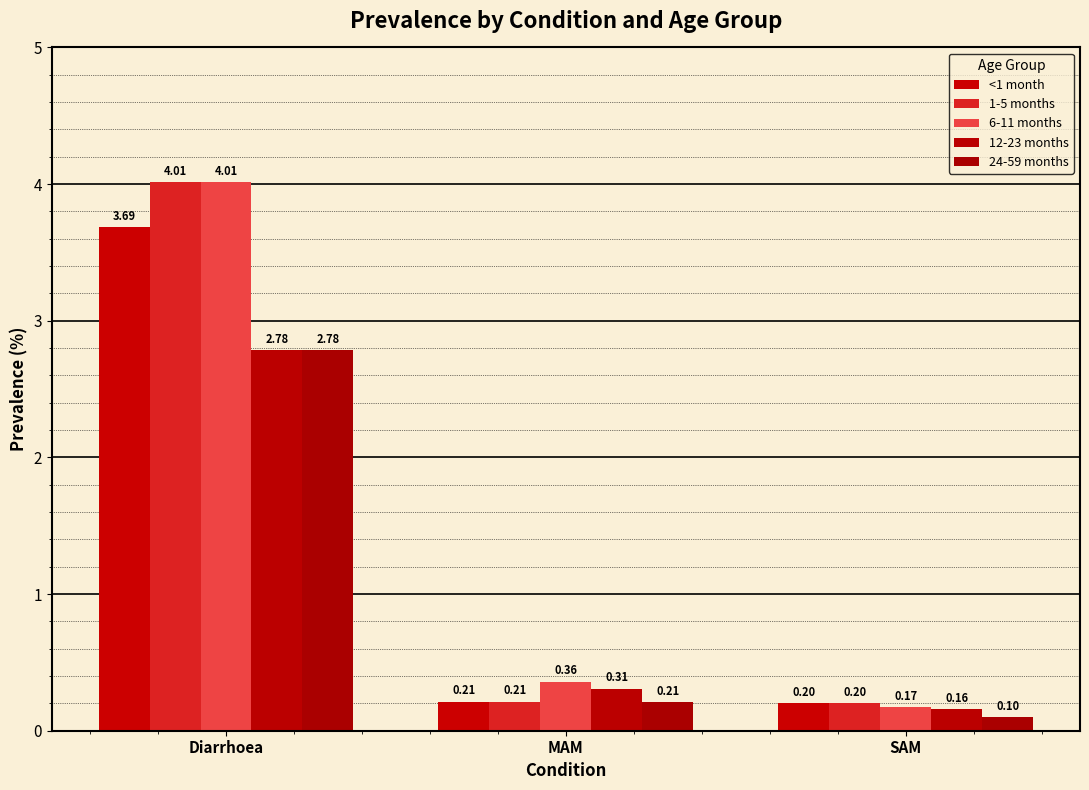

Are the bars horizontal?

No